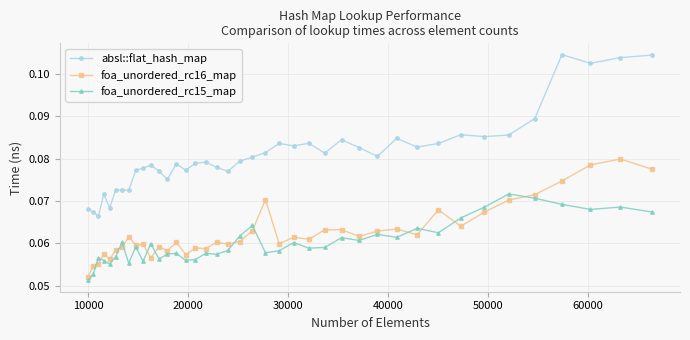

True or false: foa_unordered_rc16_map and absl::flat_hash_map intersect in this chart.

False